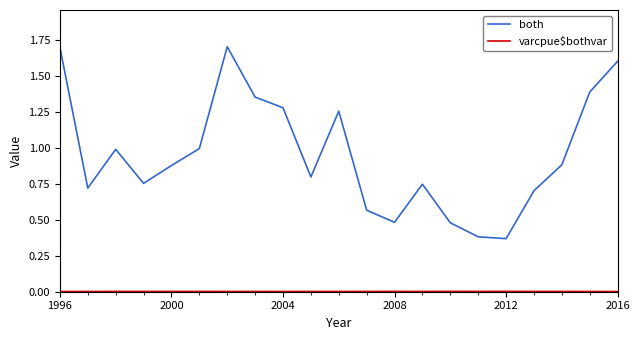

Which series has the widest spread of values?

both